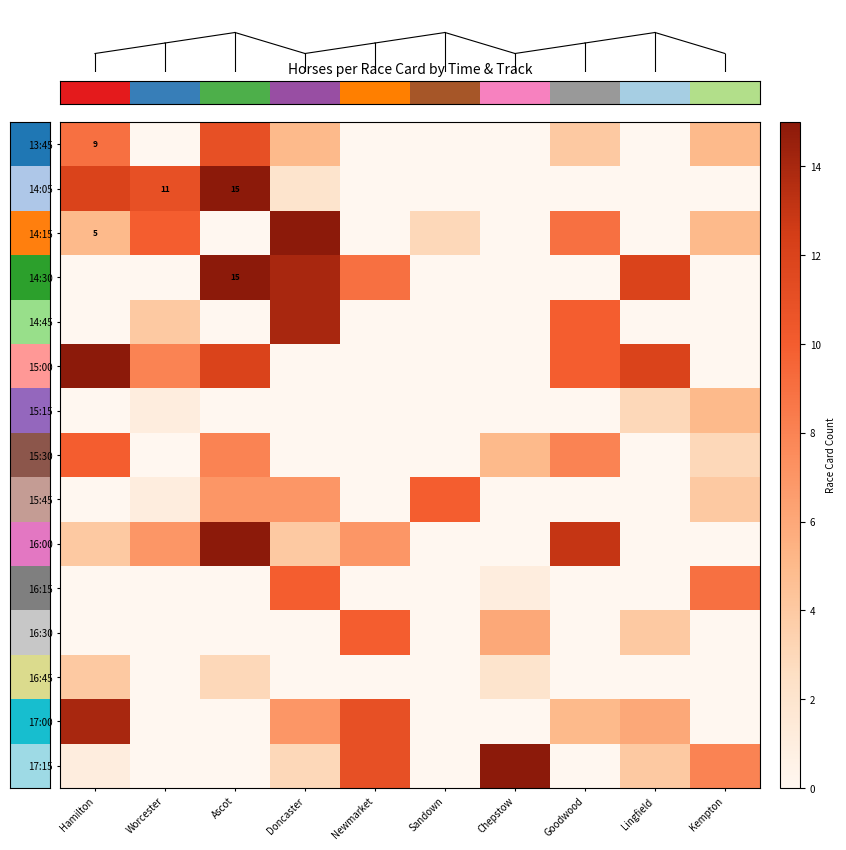

Which has a higher value, Newmarket or Goodwood?

Goodwood